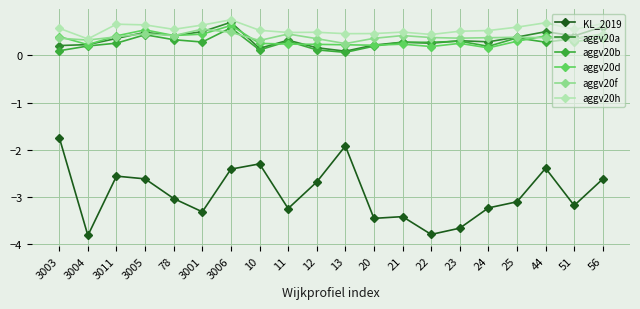

Where do aggv20b and aggv20d first cross each other?

10 and 11